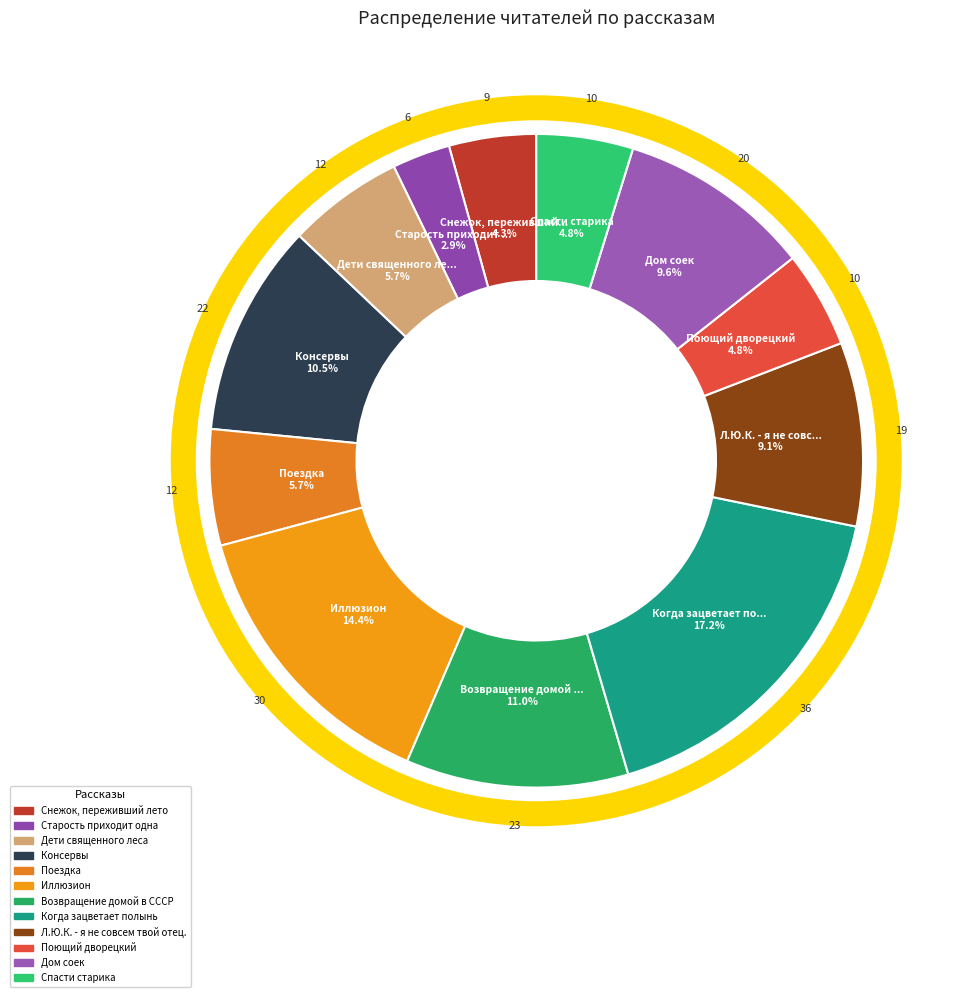

Does Л.Ю.К. - я не совсем твой отец. represent more than half of the total?

No